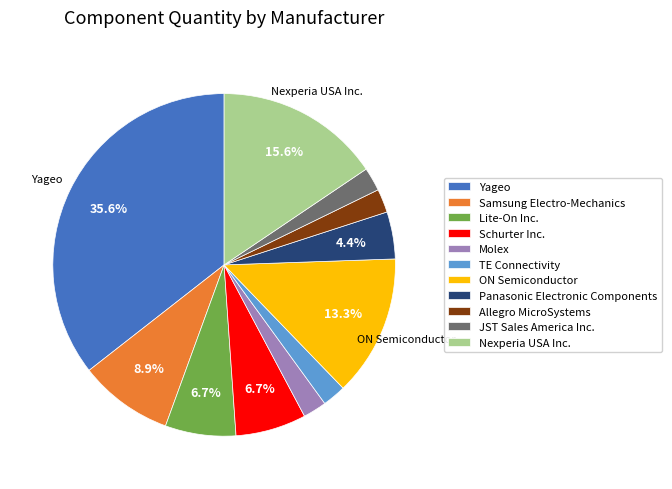

Is it true that Lite-On Inc. is 7% of the pie?

True